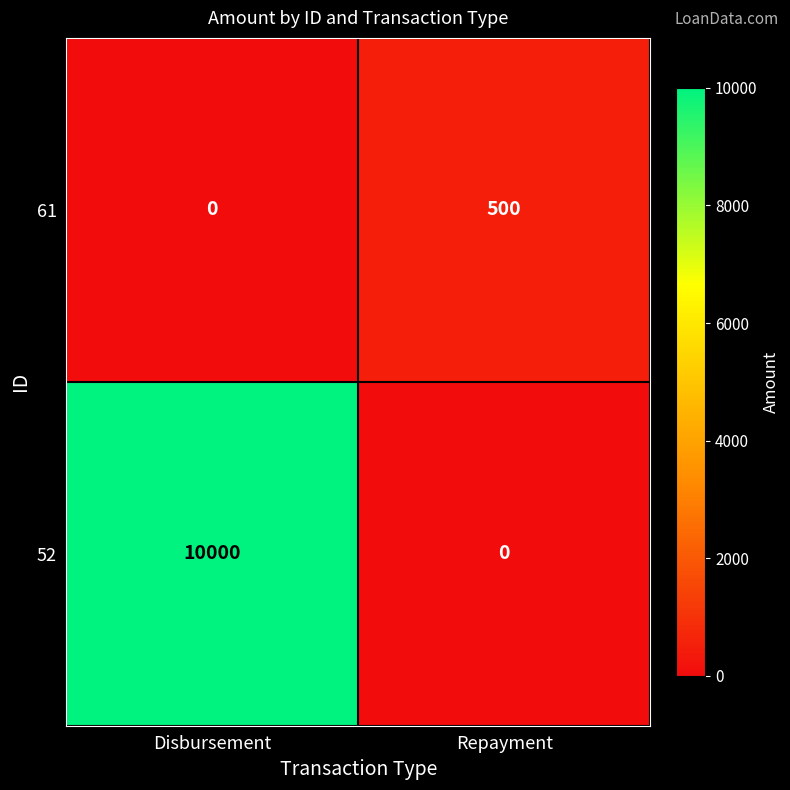

What is the greatest value displayed?

10000